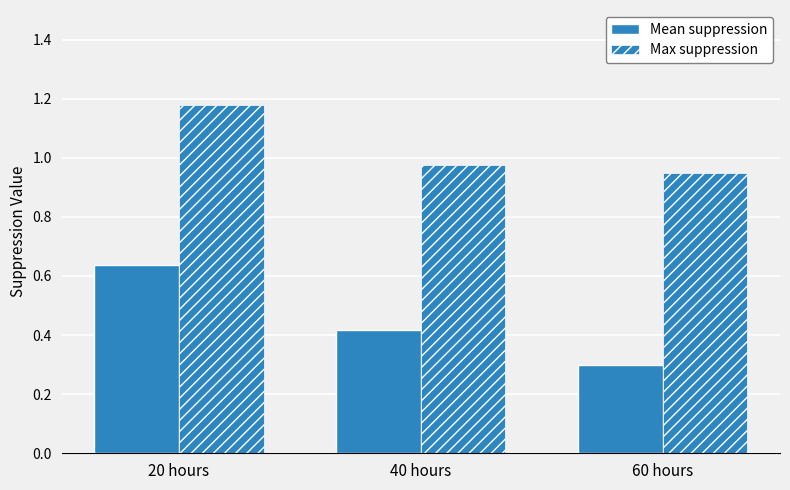

At which category is the sum across all series the highest?

20 hours